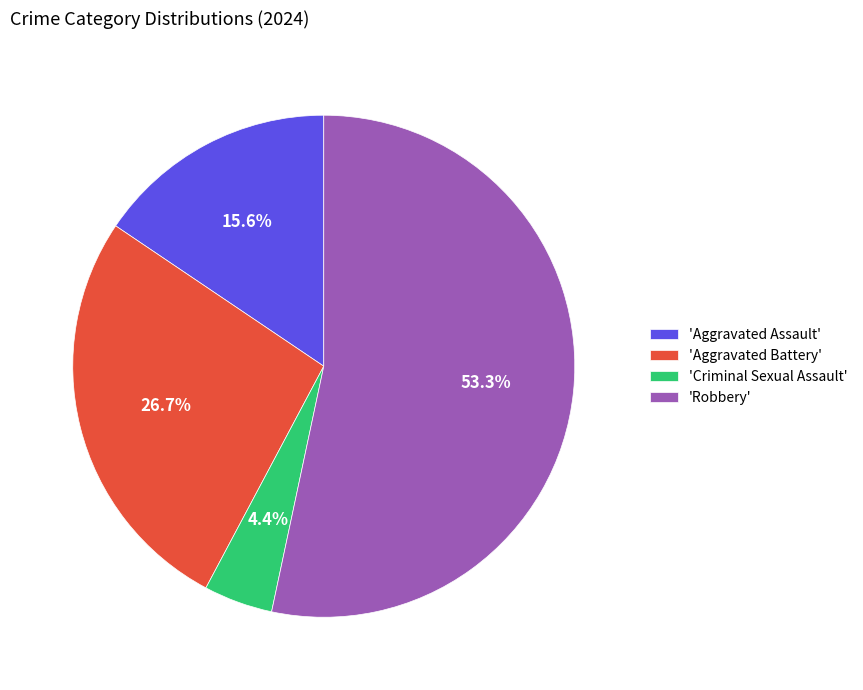

Which slice is the smallest?

'Criminal Sexual Assault'